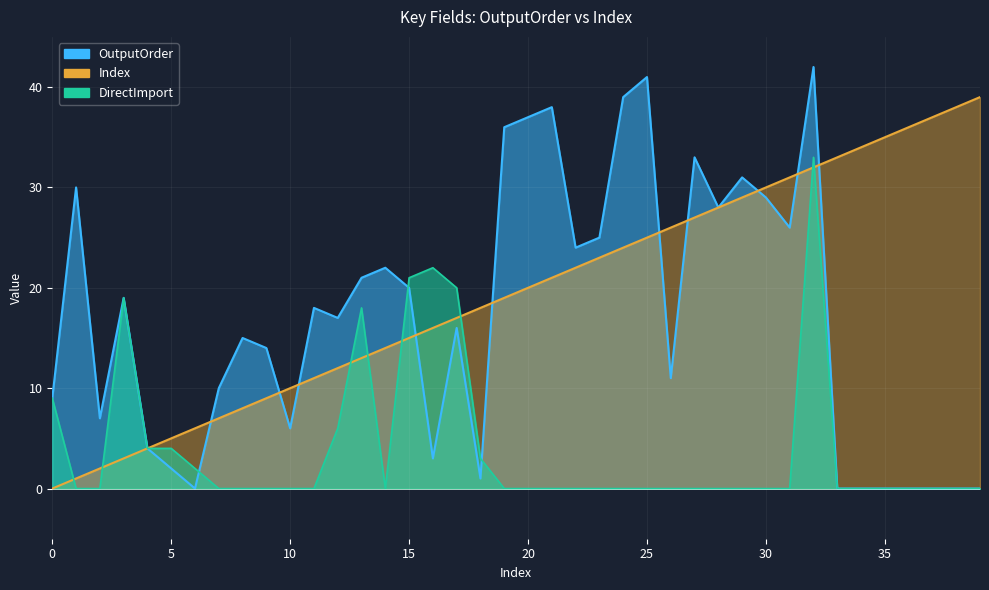

True or false: DirectImport and OutputOrder intersect in this chart.

True